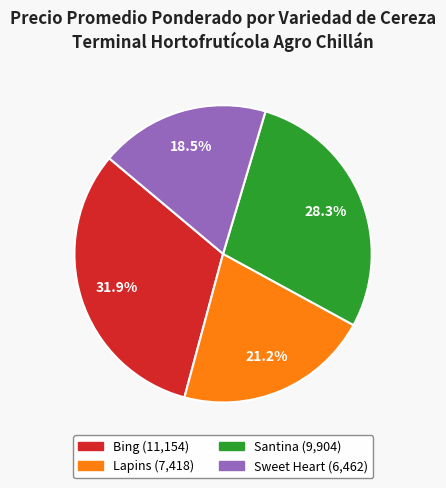

Which category has the smallest portion of the pie?

Sweet Heart